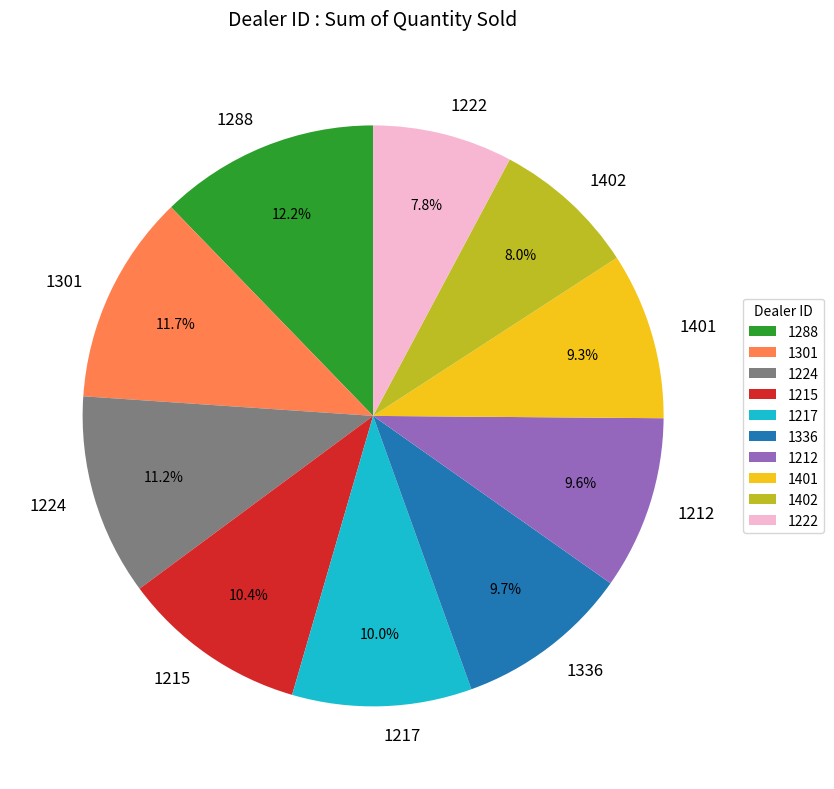

To the nearest percent, what is the difference between the 1336 and 1301 slice percentages?

2%